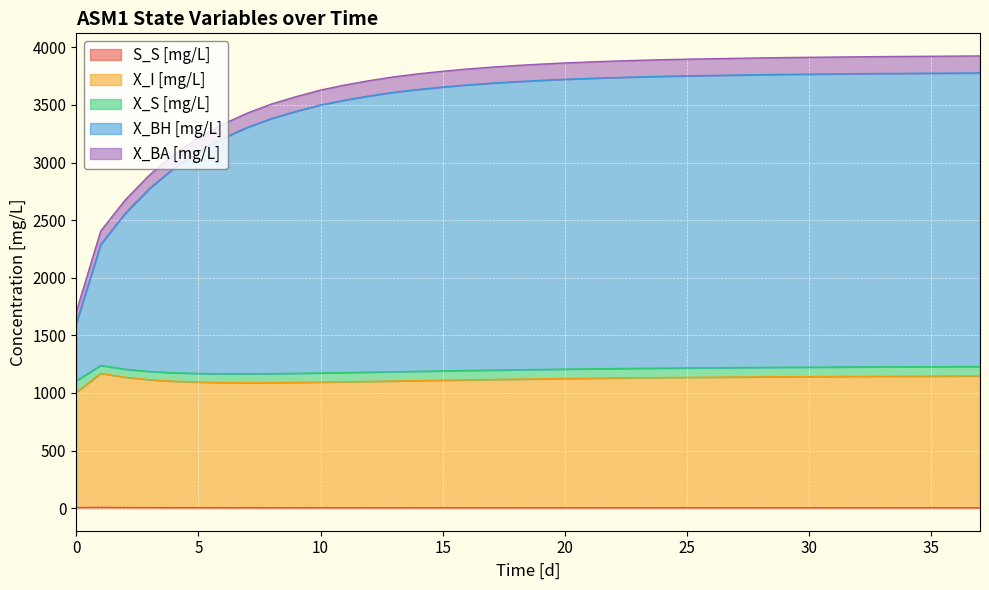

What is the difference between the second highest and minimum values in the X_I [mg/L] series?

142.1